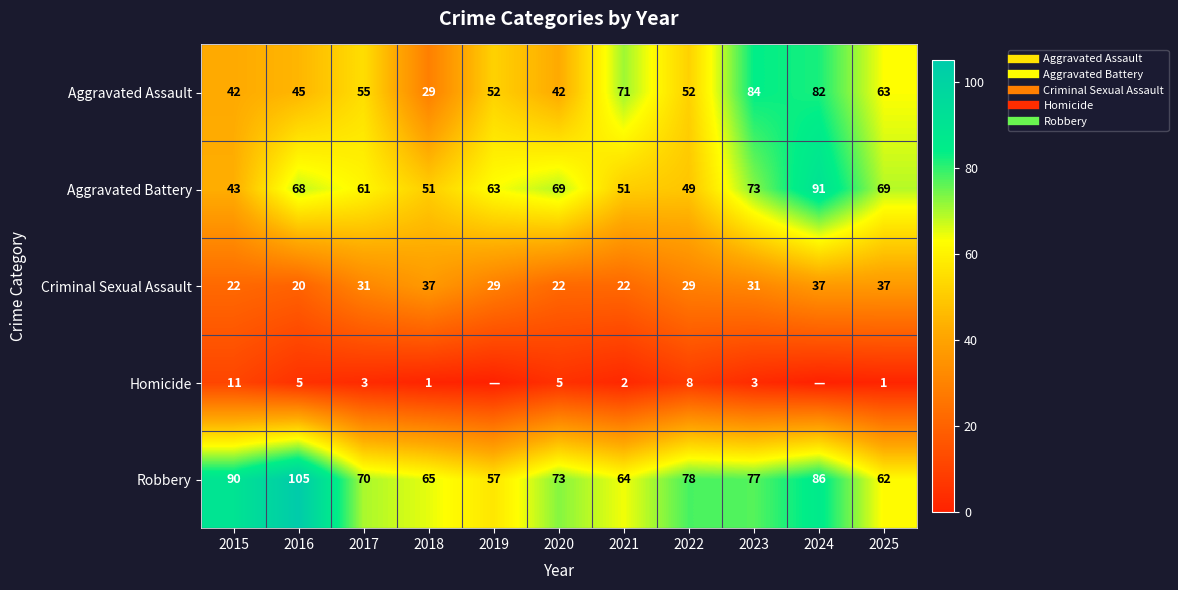

Rank the series at 2017 from lowest to highest value.

Homicide, Criminal Sexual Assault, Aggravated Assault, Aggravated Battery, Robbery